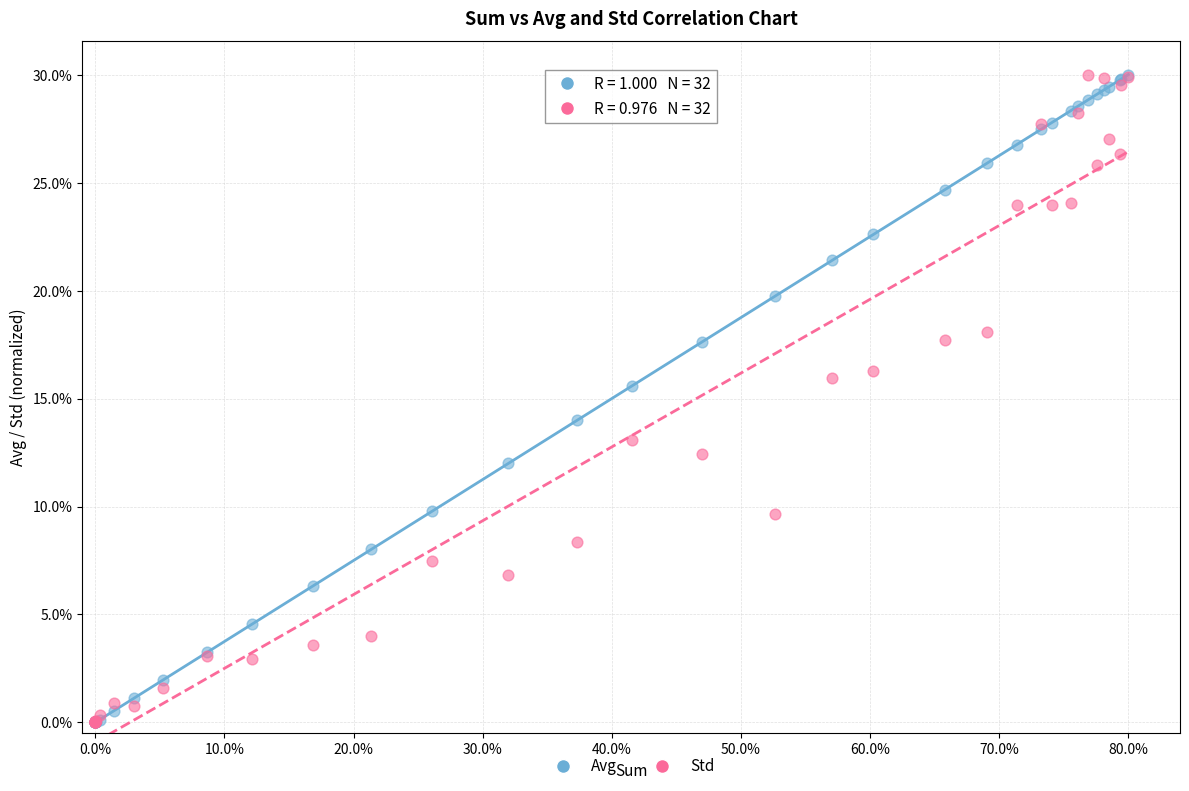

In the Std series, what Y value is closest to 15?

15.9